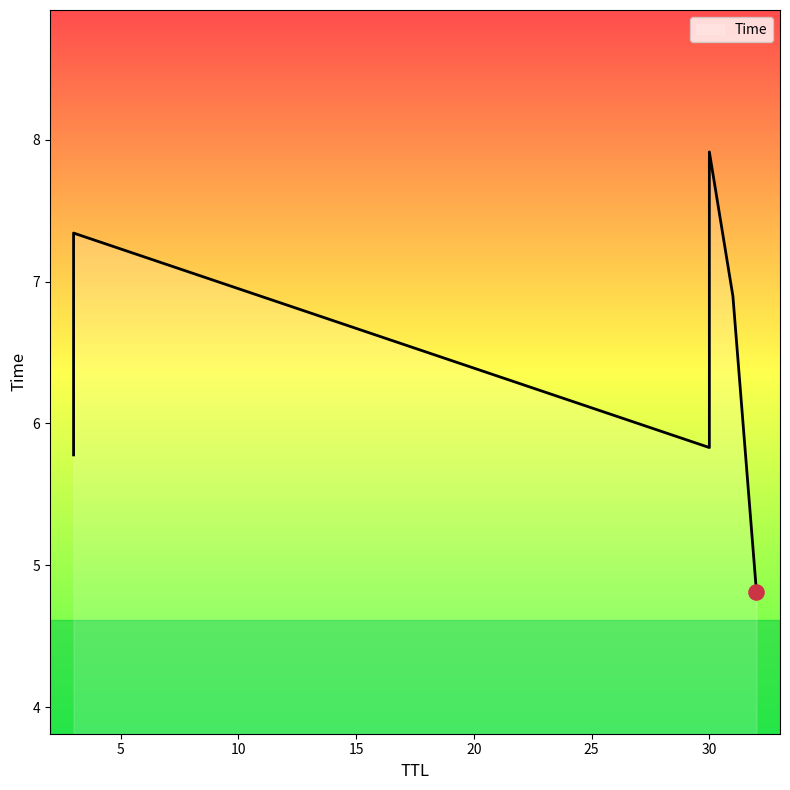

What is the change in value from 32 to 31?

+2.1